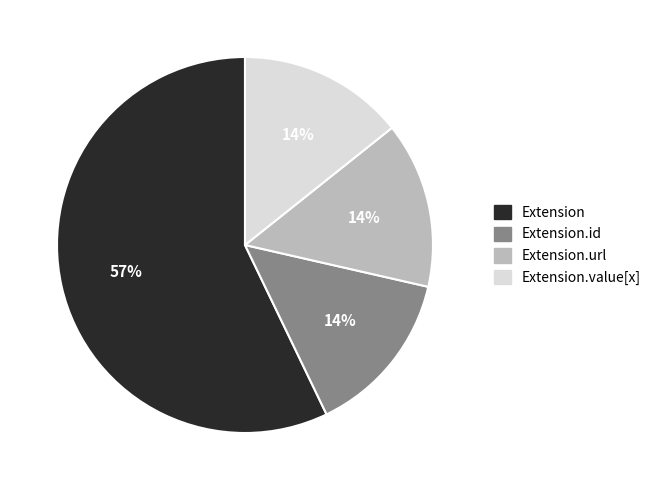

How many slices are in this pie chart?

4